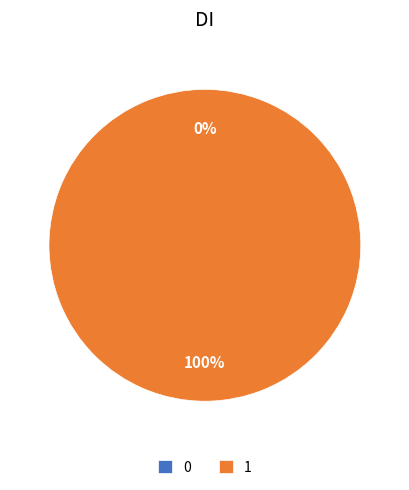

Is the sum of 1 and 0 greater than half?

Yes